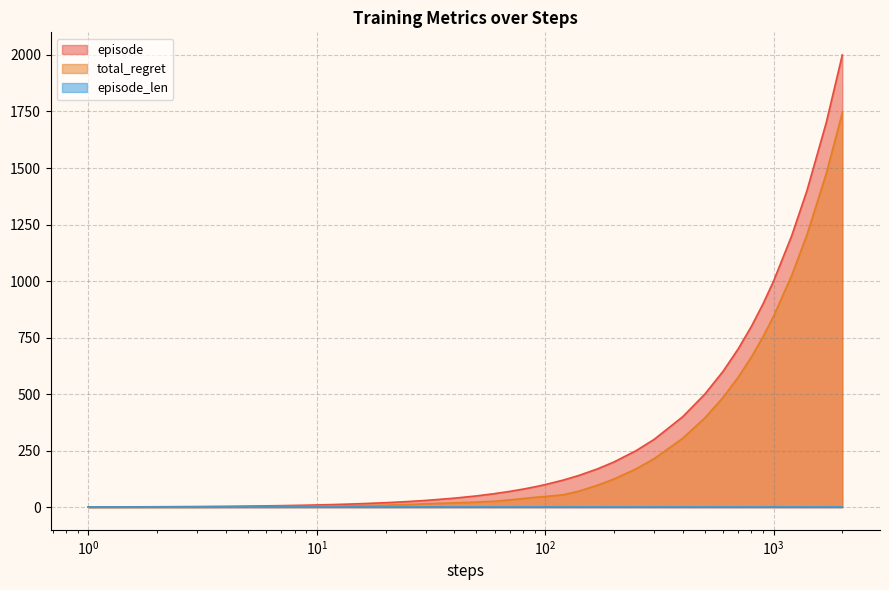

Which series has the largest range (max minus min)?

episode